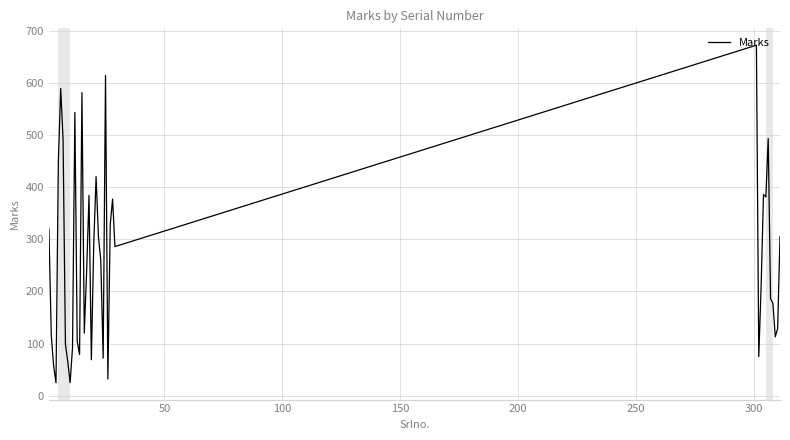

What is the difference between the maximum and minimum values?

647